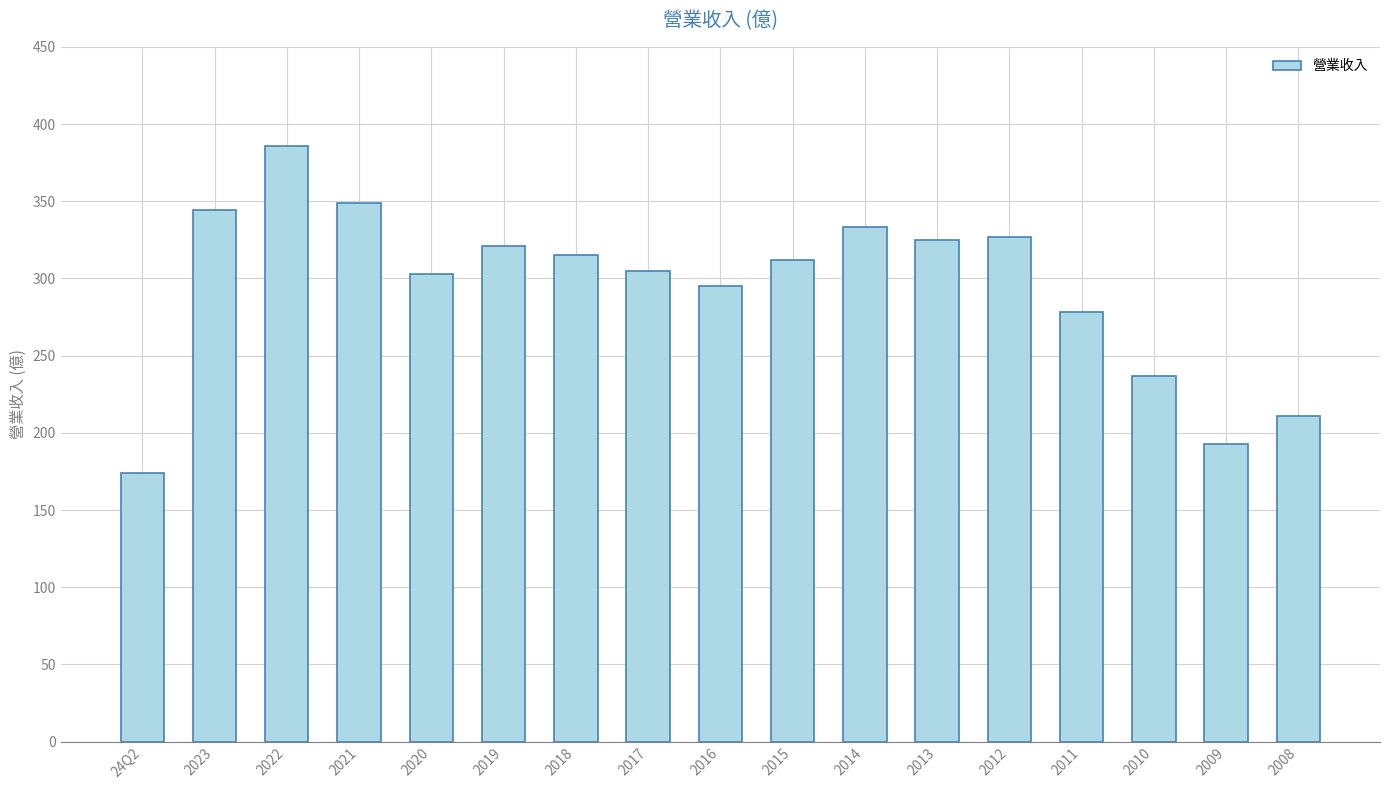

Reading left to right, extract all data points from this chart.

174	344	386	349	303	321	315	305	295	312	333	325	327	278	237	193	211